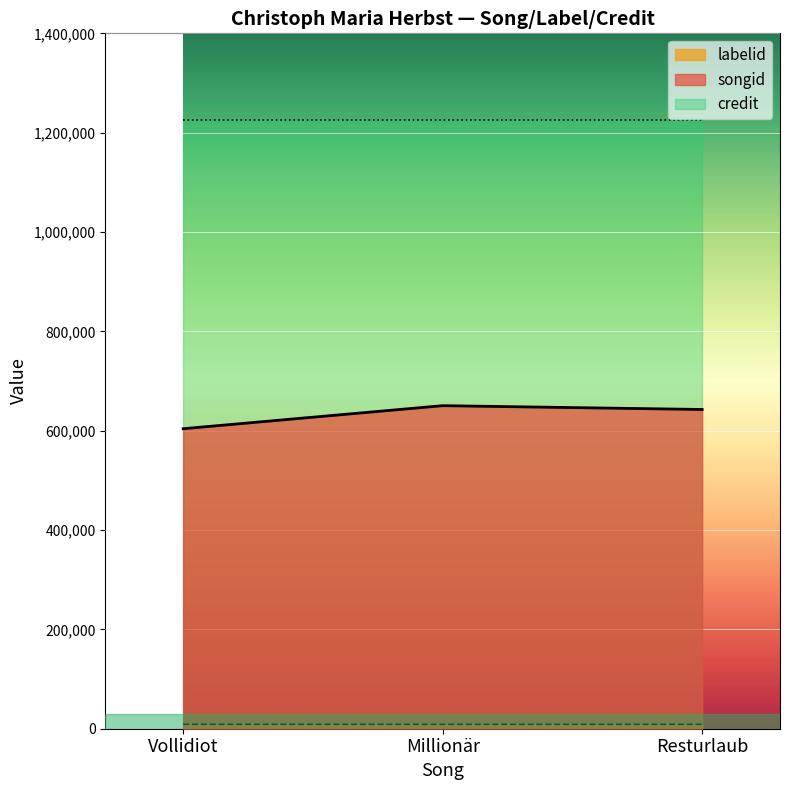

What is the difference between the second highest and minimum values in the songid series?

38762